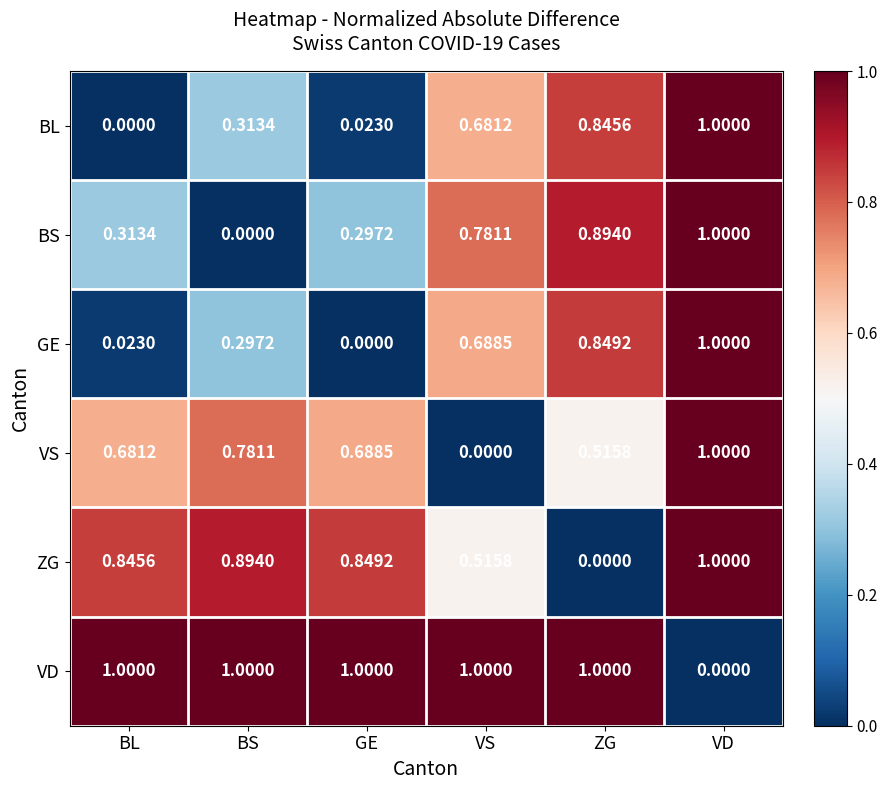

Which series has the largest total across all categories?

VD